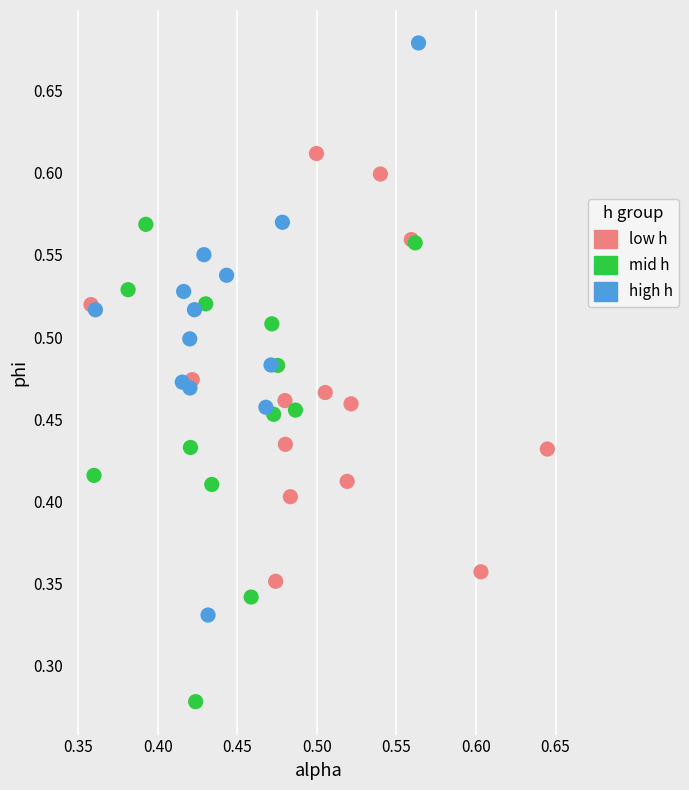

Which series has the largest Y range (max minus min)?

high h